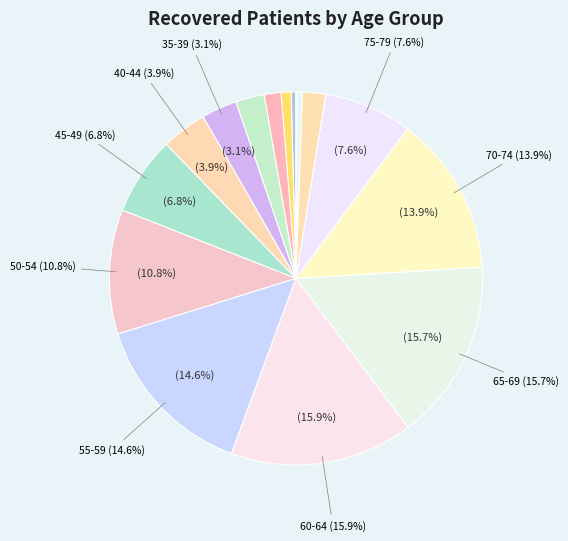

Which category has the smallest portion of the pie?

>90